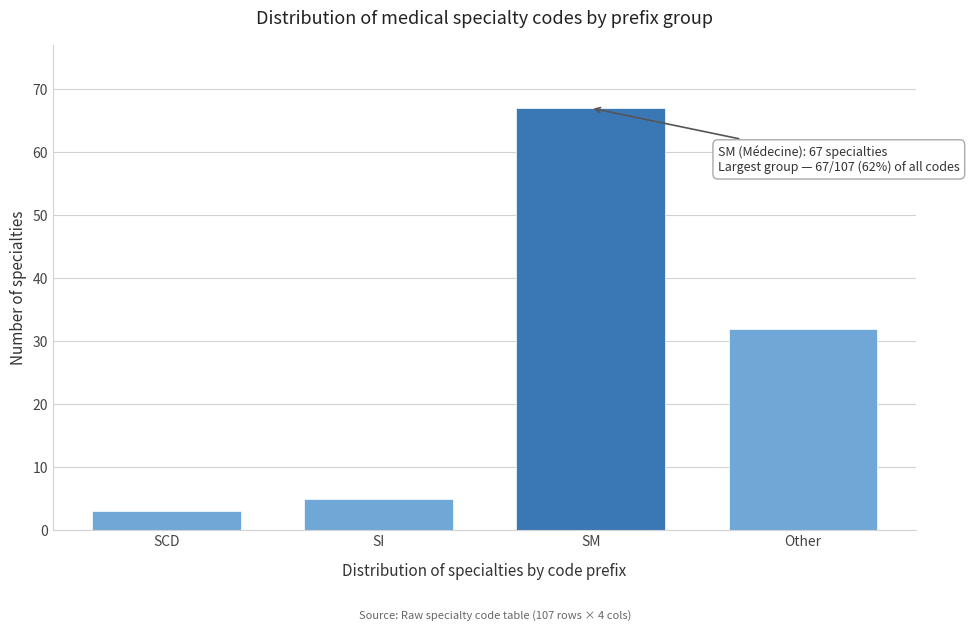

Reading left to right, what are all the values shown in this chart?

3	5	67	32